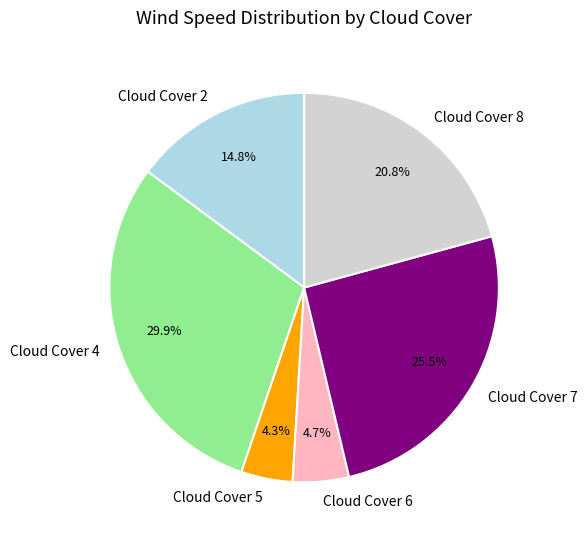

Is there any slice that represents more than half of the pie?

No